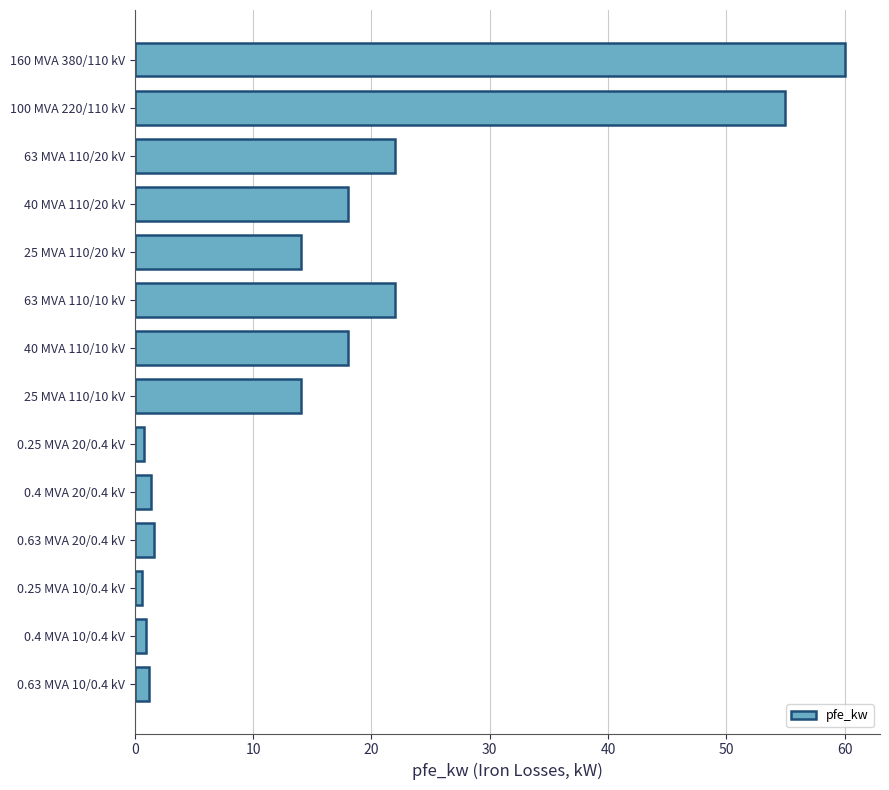

What is the greatest value displayed?

60.0